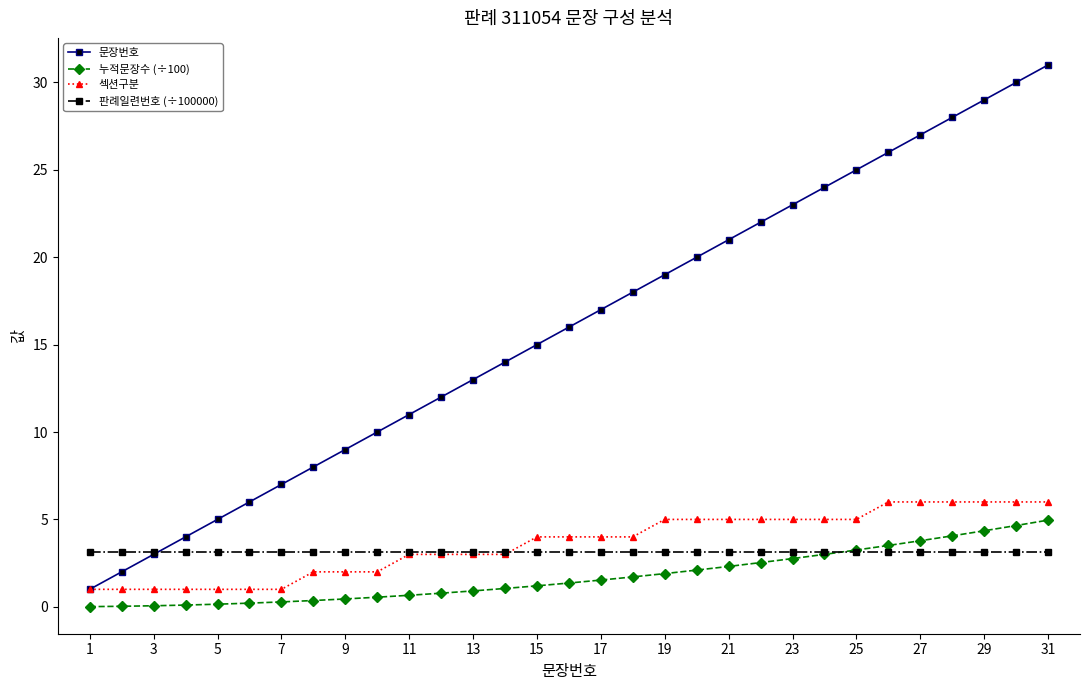

Rank the series by their maximum value, from highest to lowest.

문장번호, 섹션구분, 누적문장수 (÷100), 판례일련번호 (÷100000)